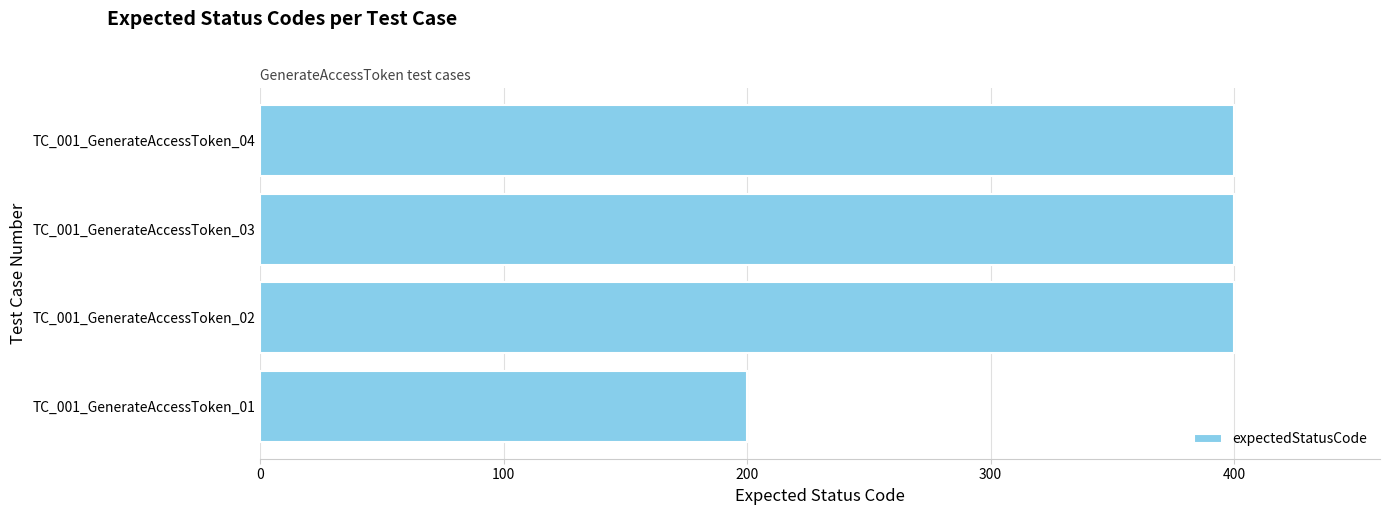

The value at TC_001_GenerateAccessToken_03 is 400. True or false?

True